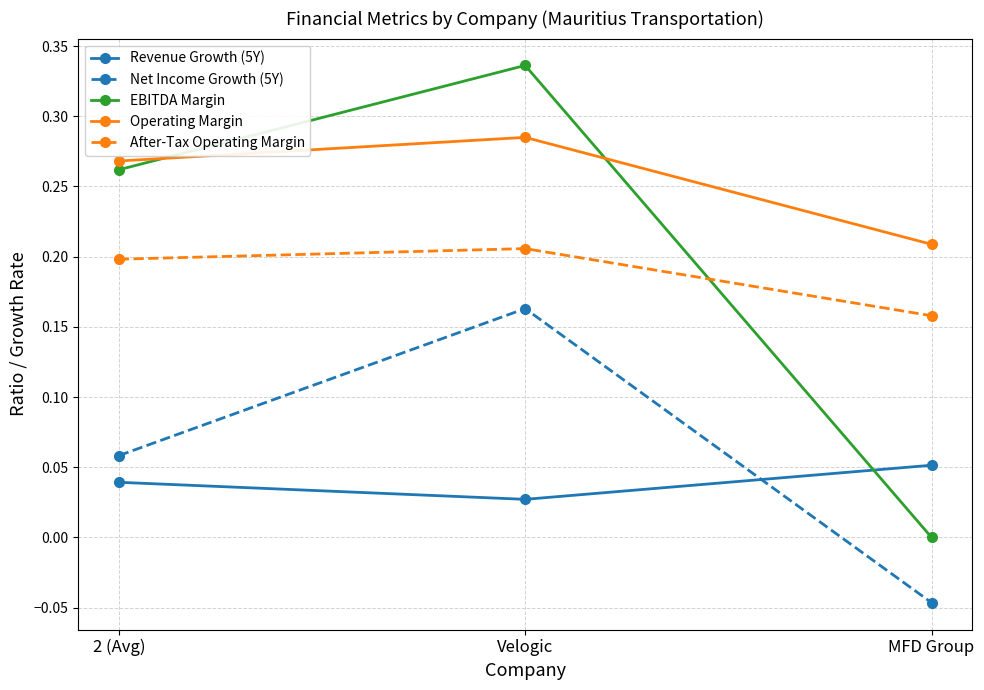

Is the value of Net Income Growth (5Y) at MFD Group greater than the value of Revenue Growth (5Y) at MFD Group?

No